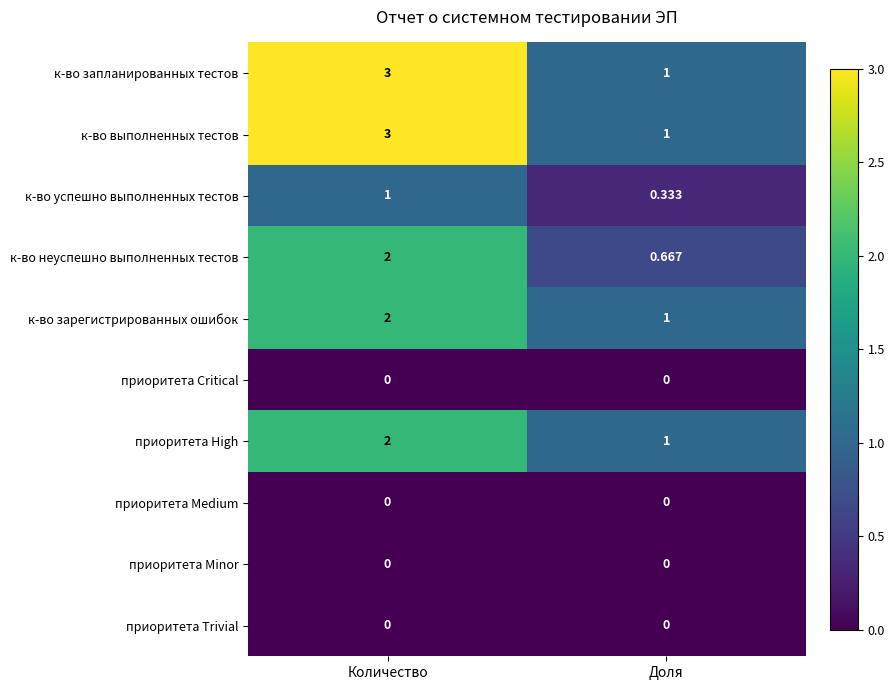

List the labels in order of к-во запланированных тестов value, smallest first.

Доля, Количество